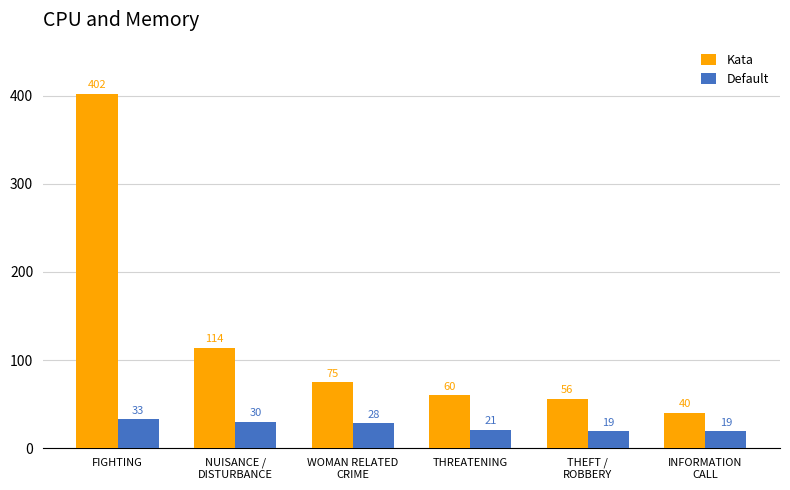

Is the value of Kata at WOMAN RELATED
CRIME greater than the value of Default at WOMAN RELATED
CRIME?

Yes